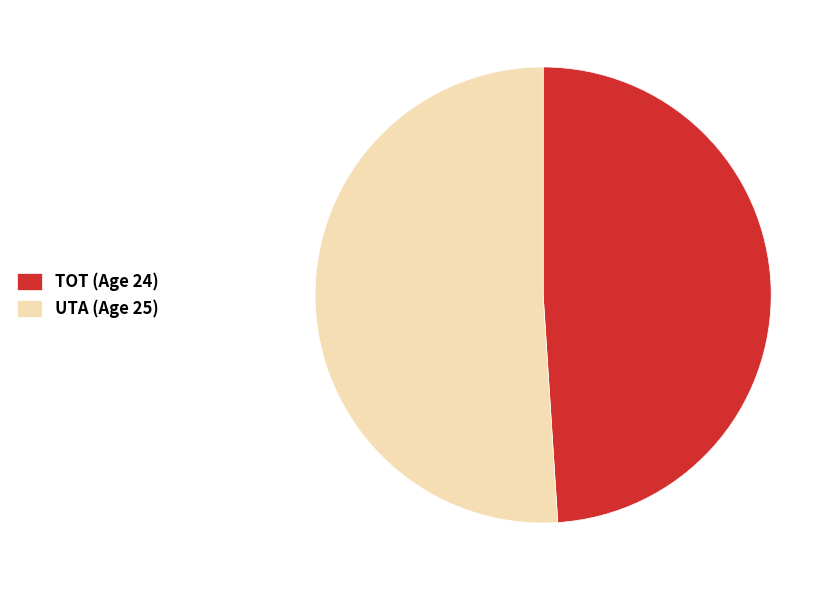

Count the number of slices in the pie.

2